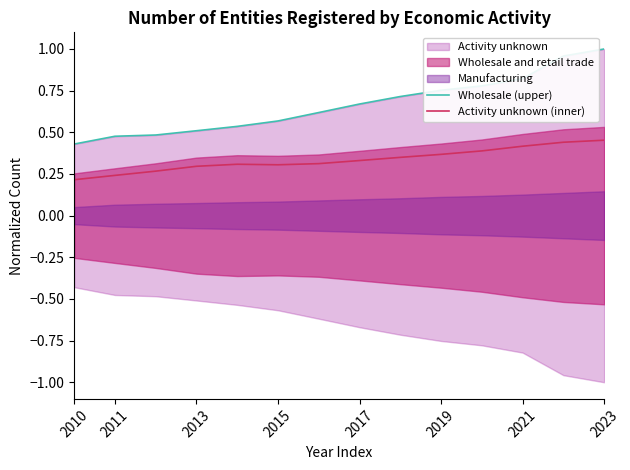

The Activity unknown (inner) series shows 0.1 at 2021. True or false?

False